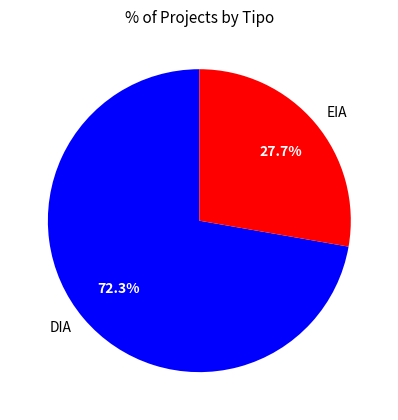

Which has a higher value, DIA or EIA?

DIA